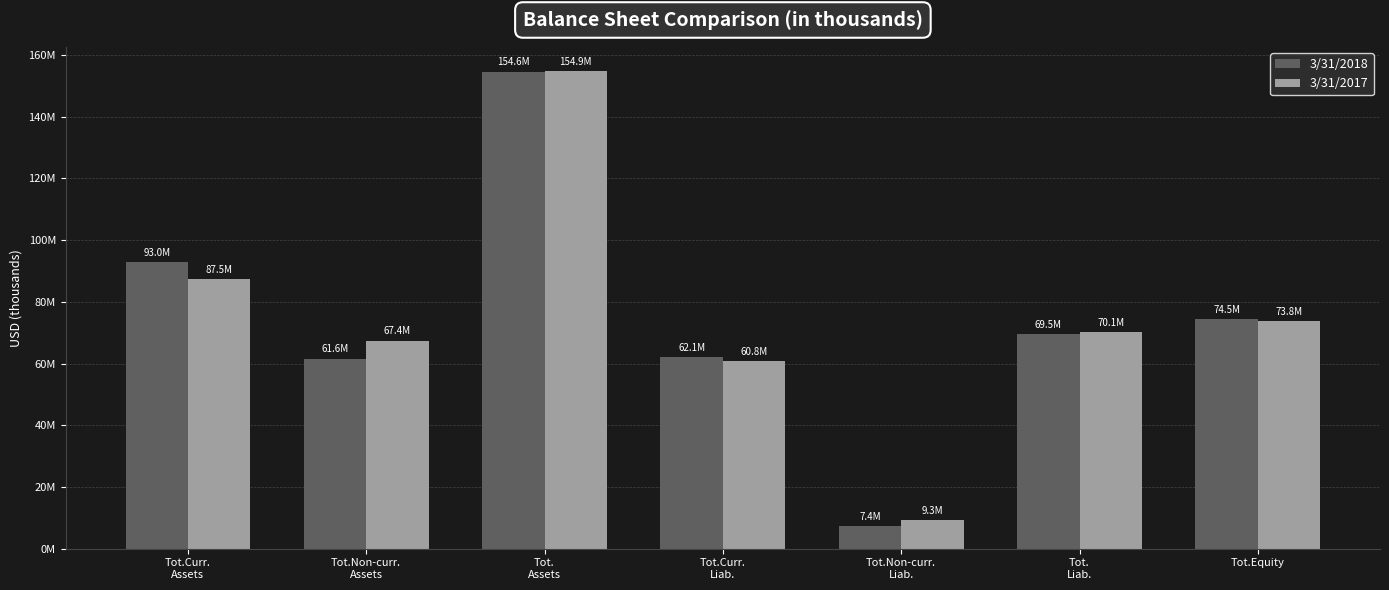

True or false: 3/31/2018 has a value of 12752287 at Tot.Non-curr.
Liab..

False